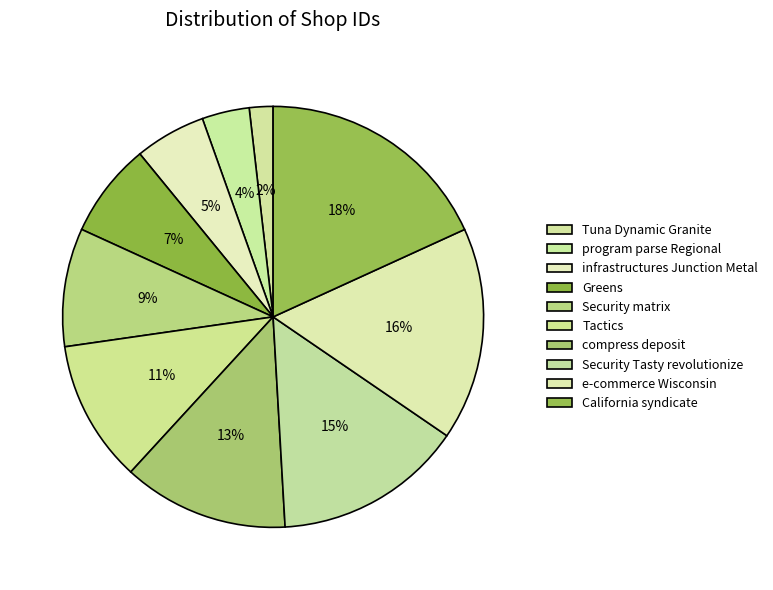

Count the number of slices in the pie.

10